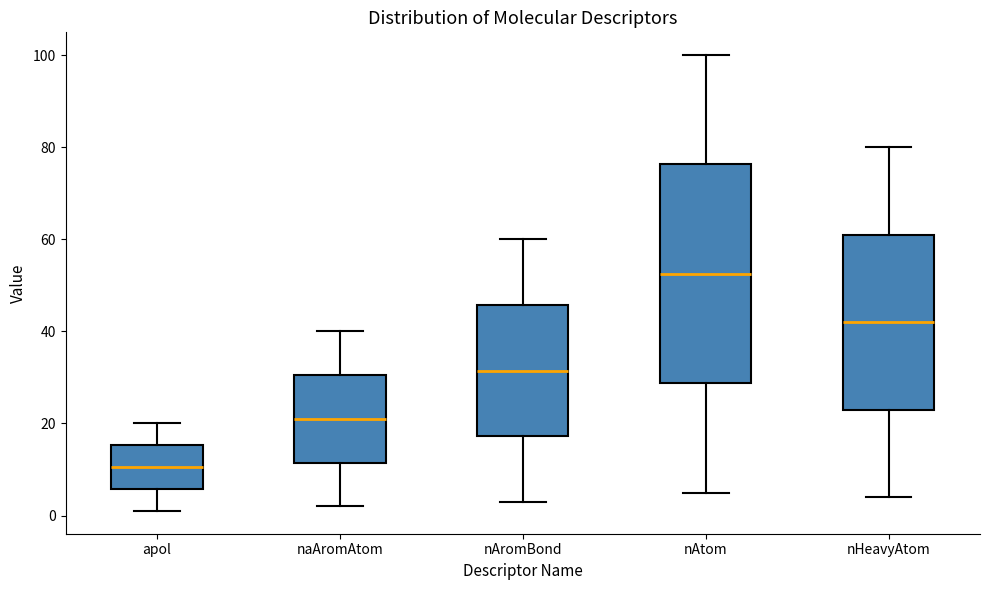

Which box has the highest median line?

nAtom